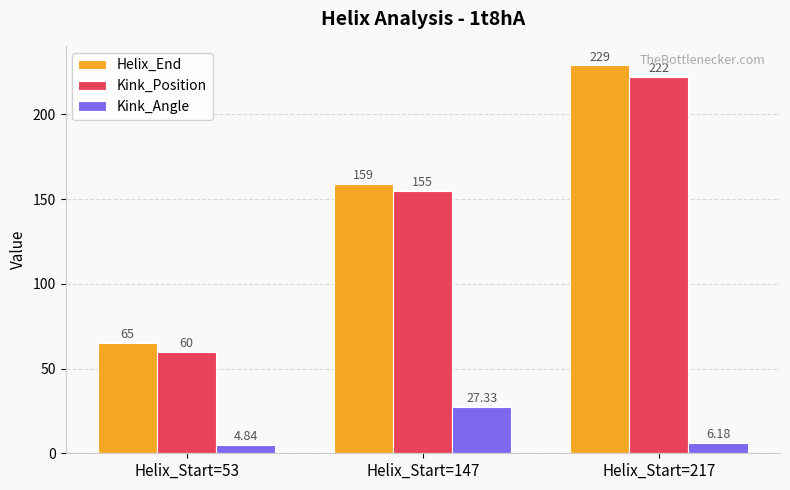

How many series are shown in this chart?

3